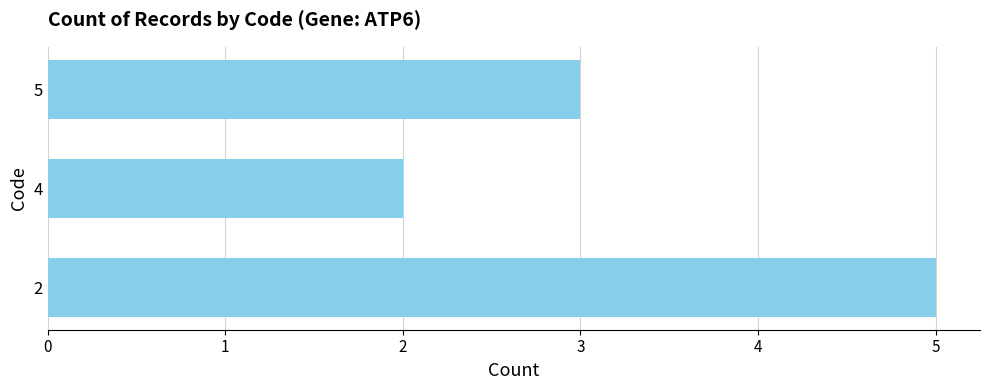

What is the change in value from 4 to 5?

+1